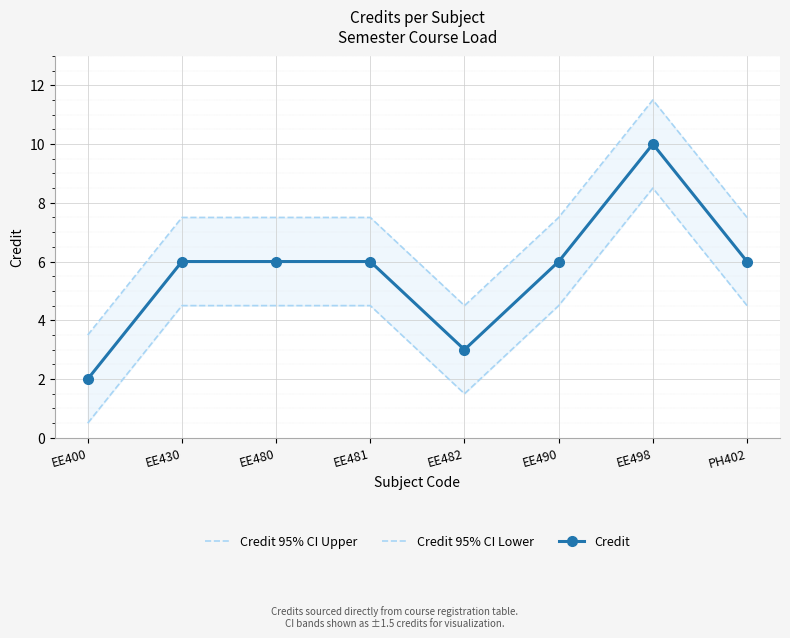

At which label does Credit first exceed 6?

EE498